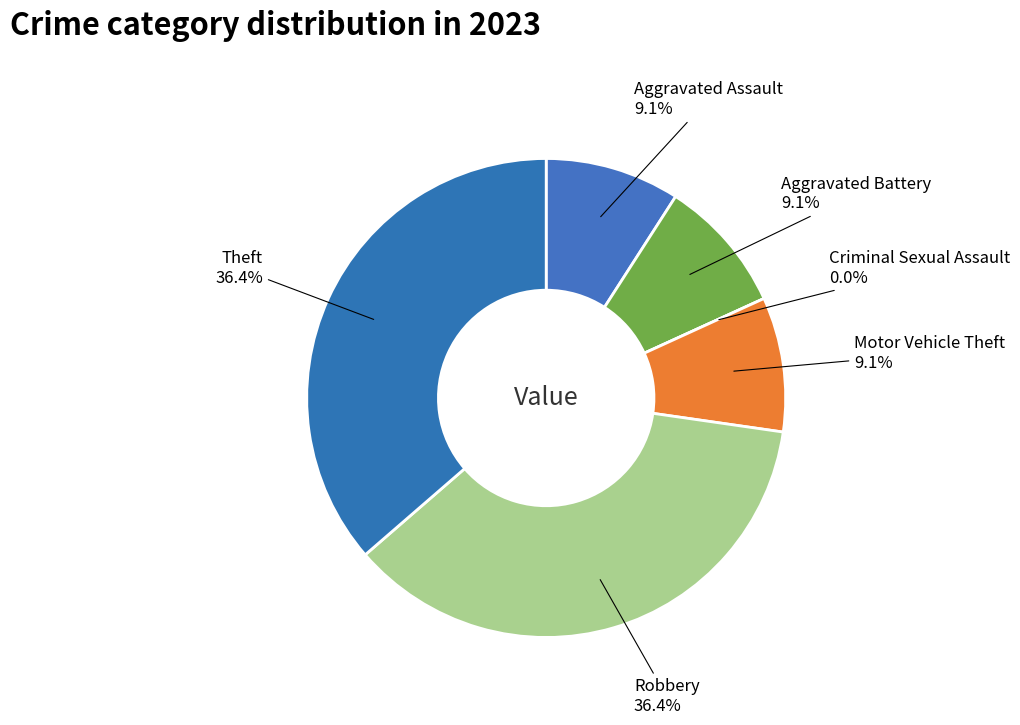

Does any single category account for the majority?

No